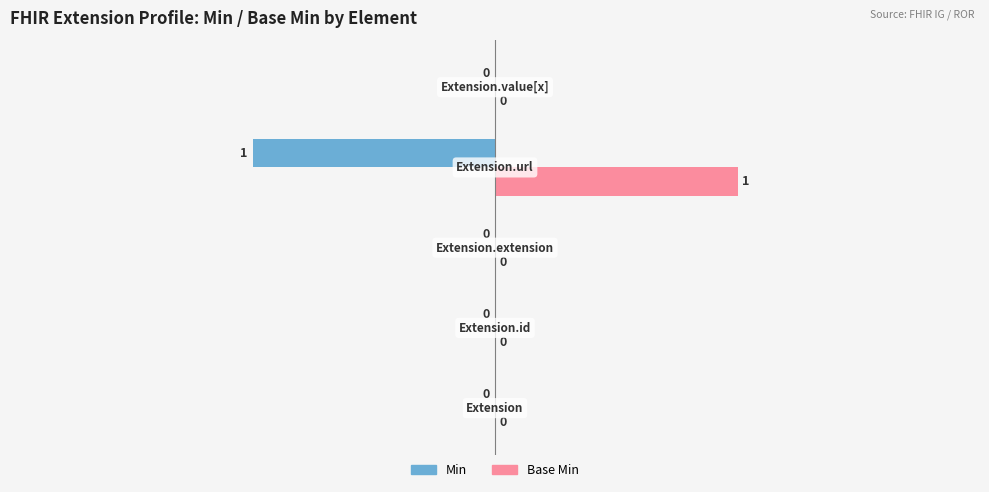

Which series has the largest total across all categories?

Base Min